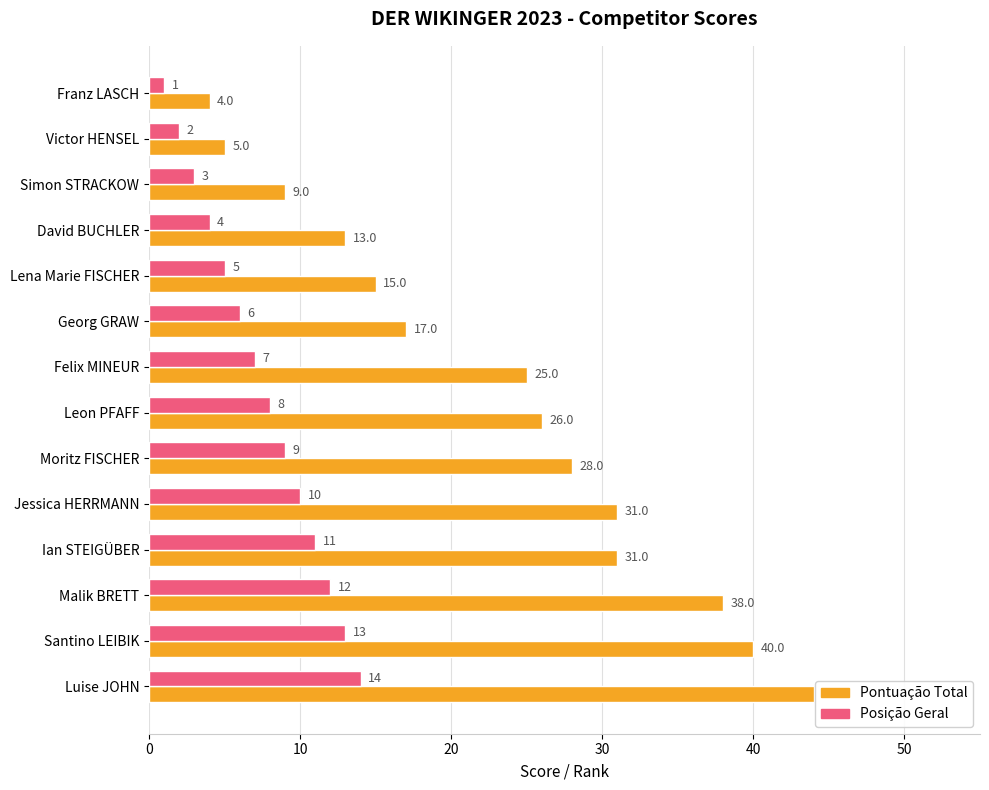

At which category is the sum across all series the highest?

Luise JOHN